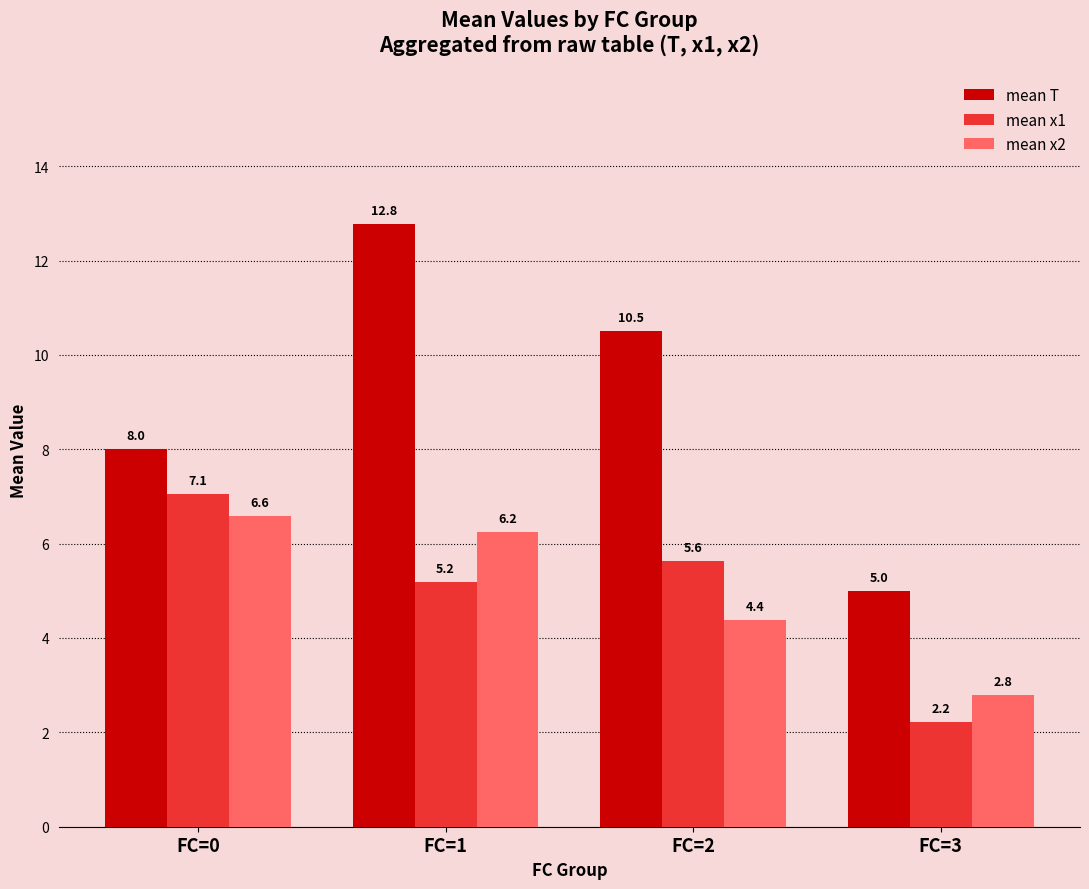

At which label is mean T closest to 8?

FC=0